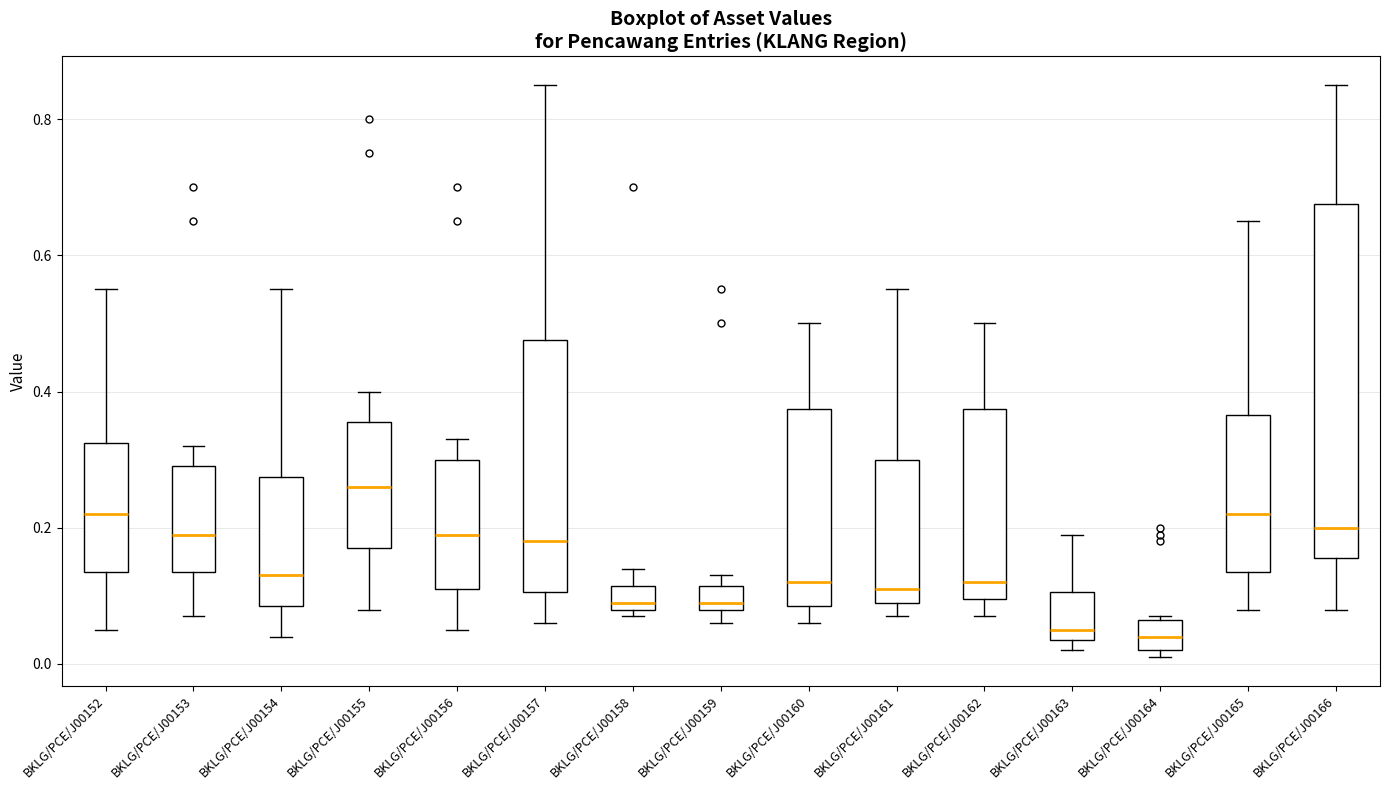

Which box is the tallest, from its lower edge to its upper edge?

BKLG/PCE/J00166